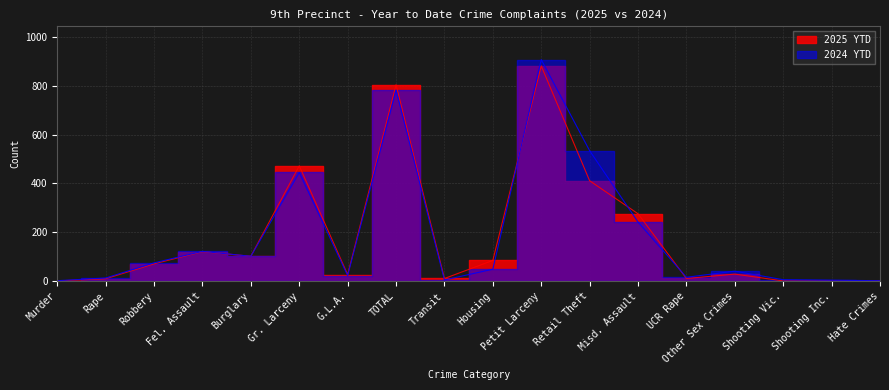

Between Robbery and Petit Larceny, which series saw the biggest shift?

2024 YTD